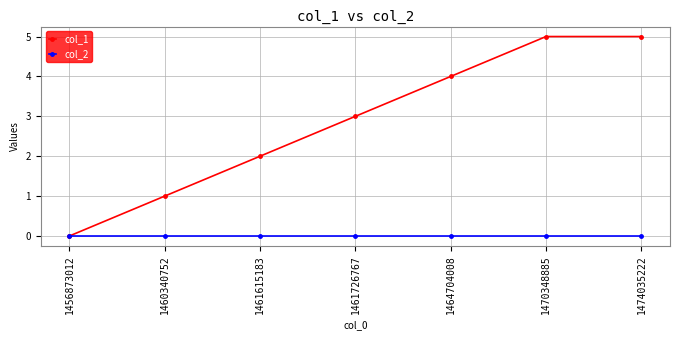

How many positive values does the col_1 series have?

6